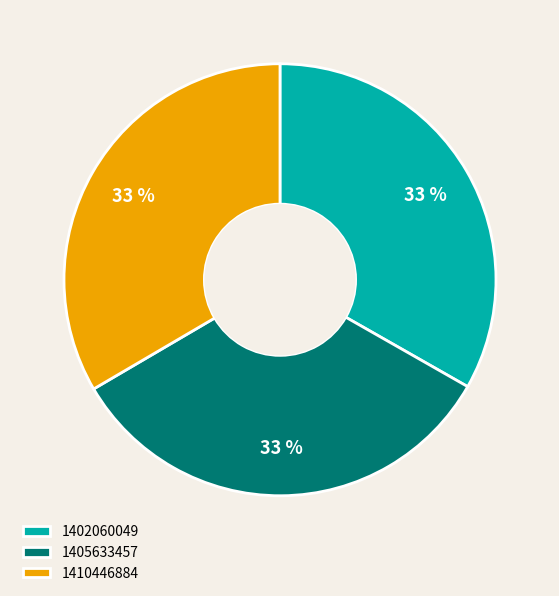

What is the ratio of the value at 1402060049 to the value at 1405633457?

1.0